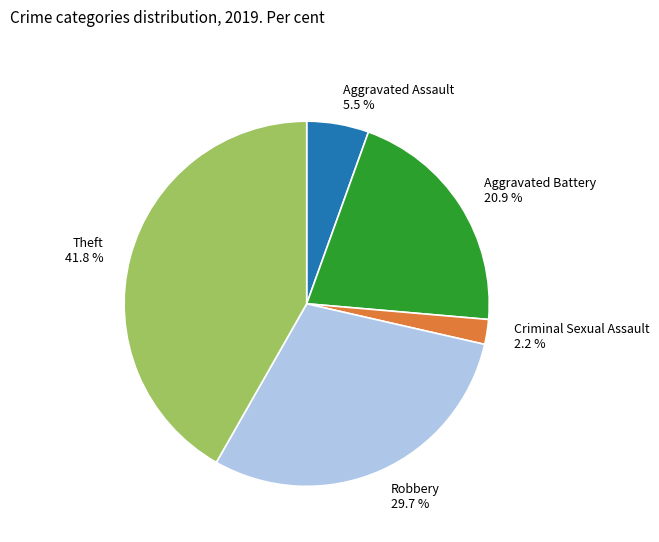

Is there any slice that represents more than half of the pie?

No